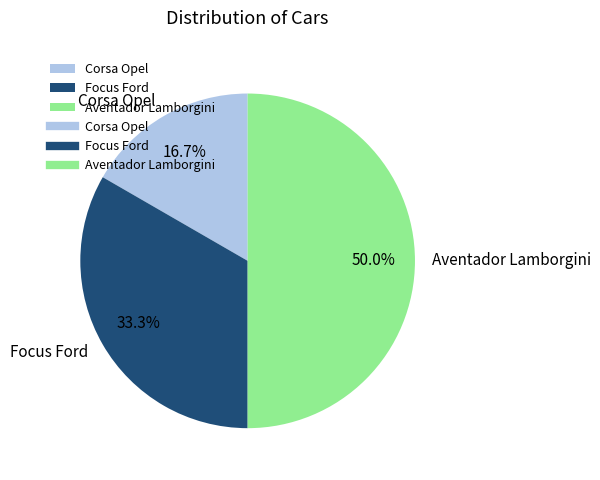

To the nearest percent, what is the average slice percentage?

33%